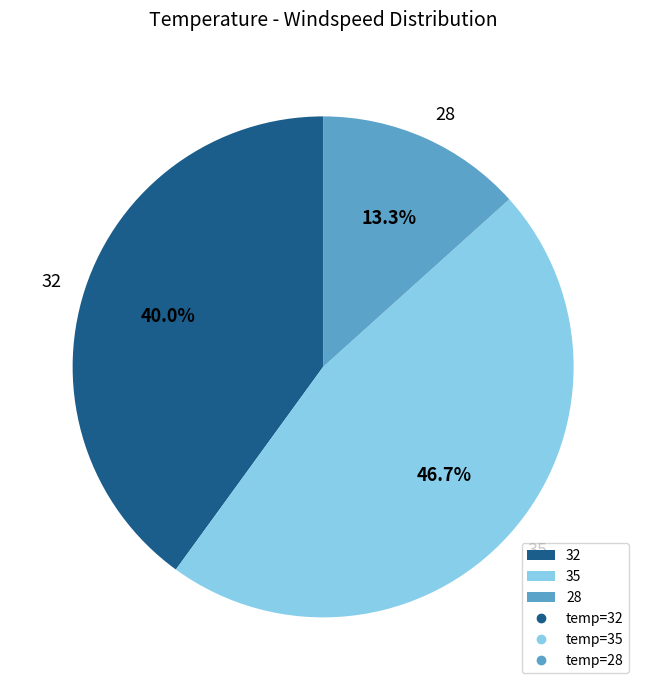

How many slices are in this pie chart?

3